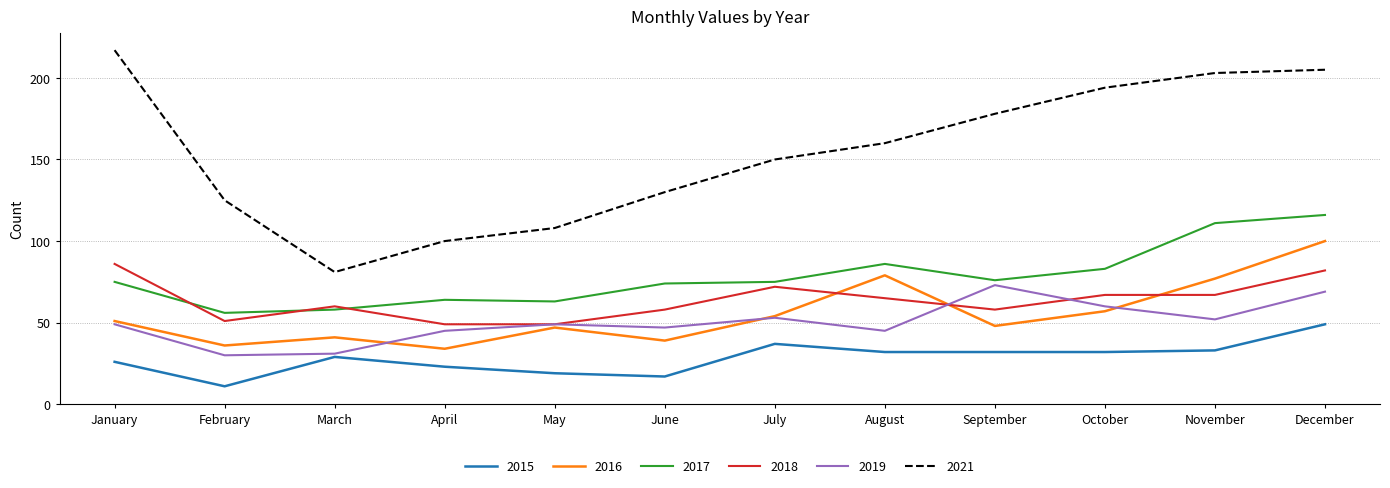

What is the difference between the highest and lowest values at September?

146